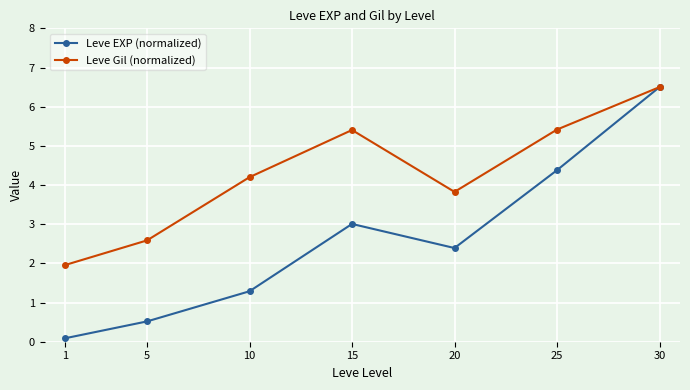

Which series changed the most between 5 and 20?

Leve EXP (normalized)